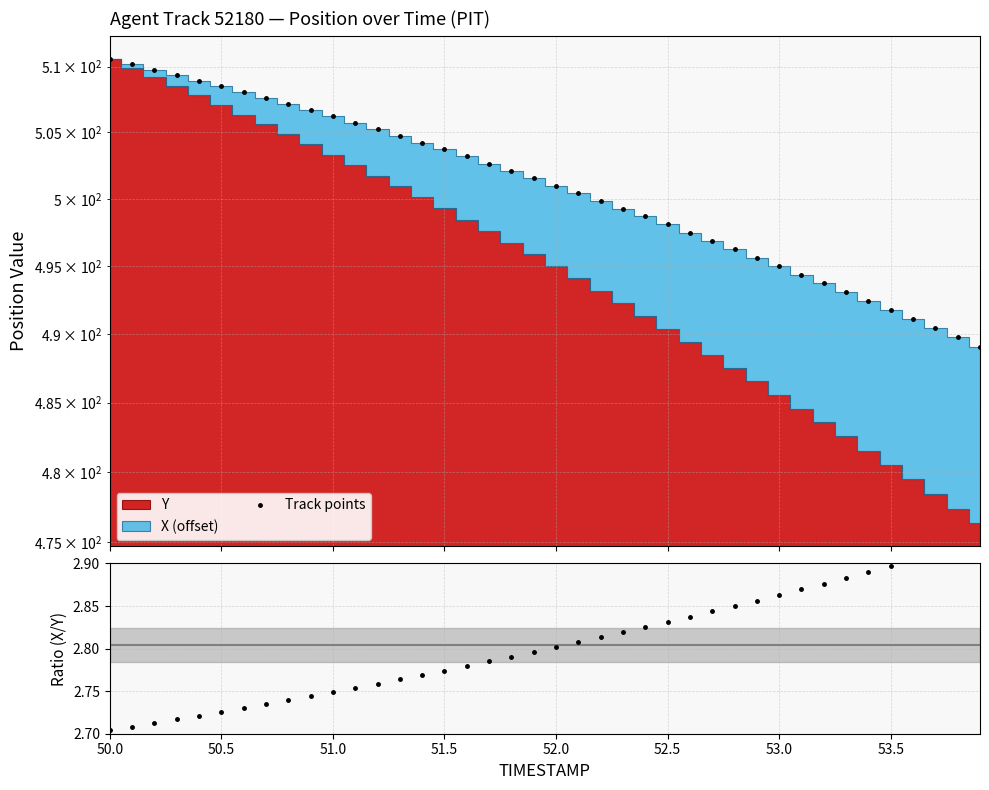

At which category is the sum across all series the highest?

50.0